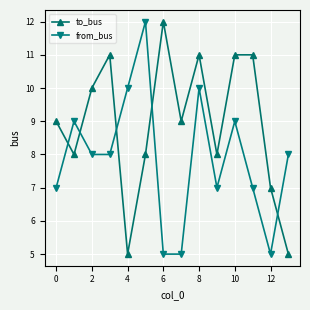

What is the smallest value displayed?

5